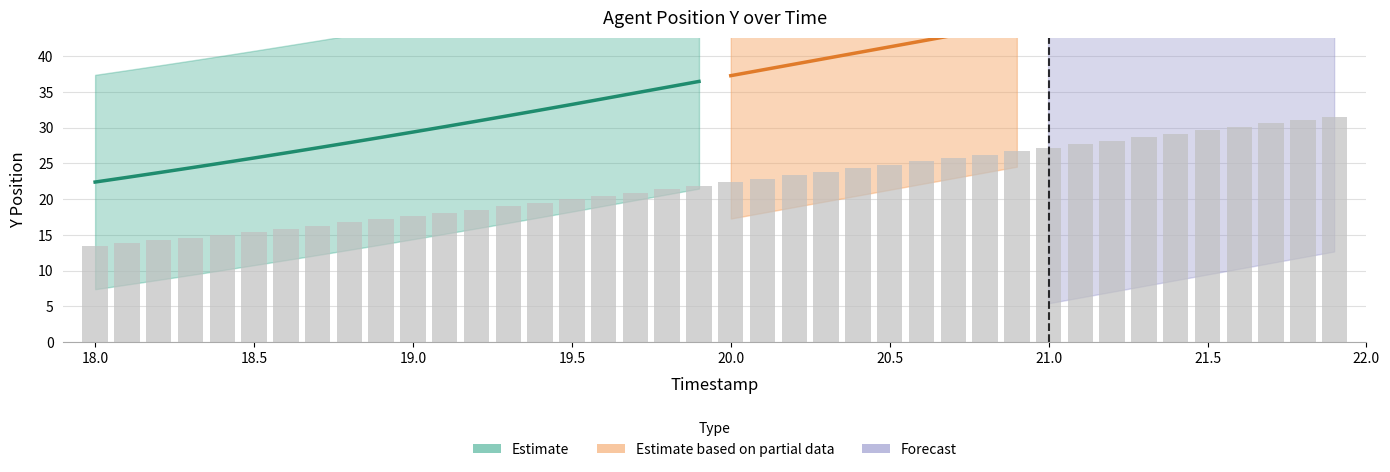

Which has a higher value, 19.1 or 19.8?

19.8